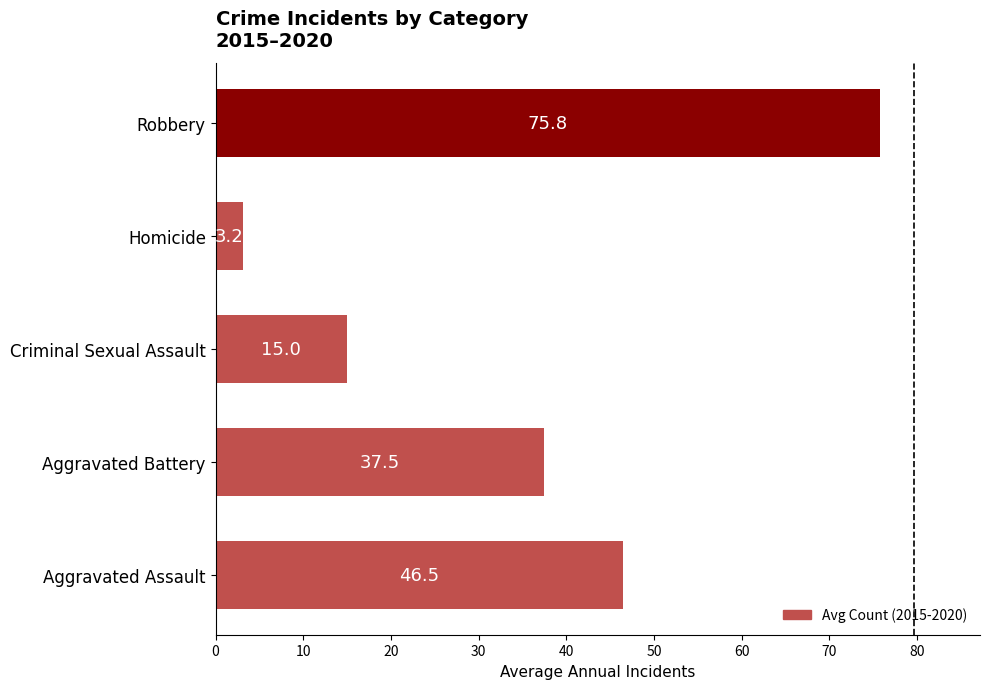

Reading bottom to top, list all the values displayed in this chart.

Aggravated Assault=46.5	Aggravated Battery=37.5	Criminal Sexual Assault=15.0	Homicide=3.2	Robbery=75.8